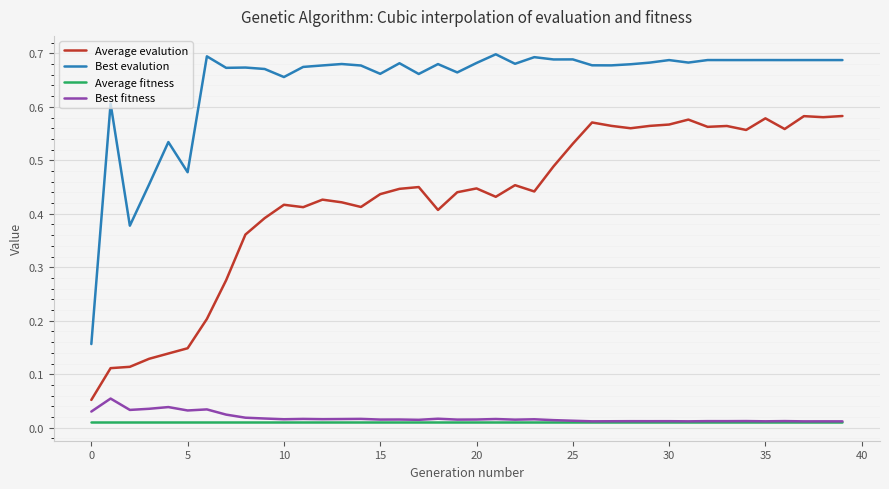

Which series has the largest range (max minus min)?

Best evalution